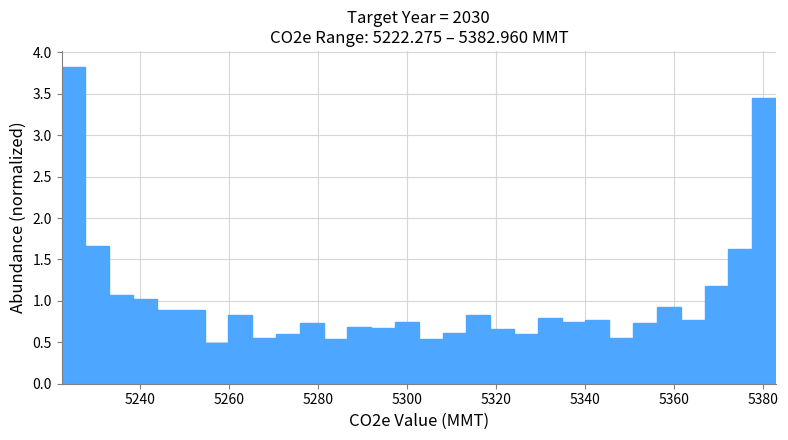

Around what value on the x-axis is the tallest bar? Give the approximate position of its centre, as read against the axis.

5224